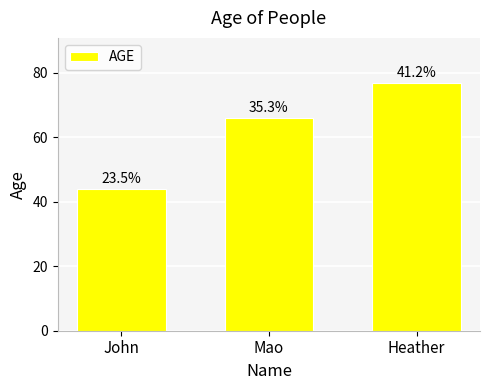

How many bars are there in total?

3